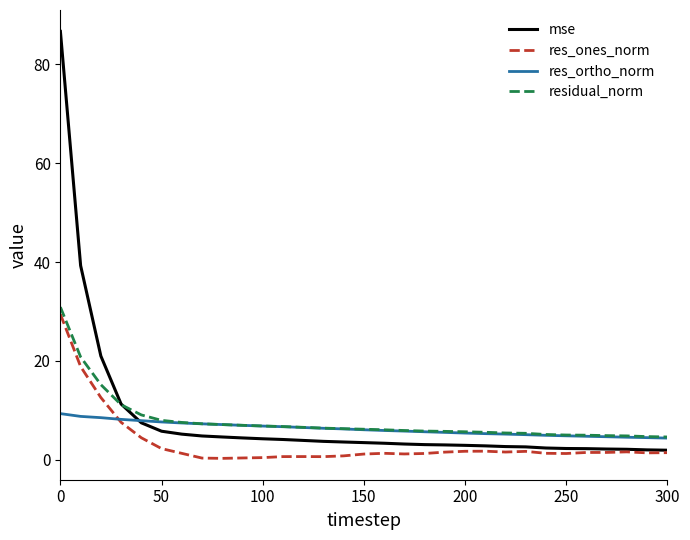

True or false: res_ones_norm and residual_norm cross at least once.

False